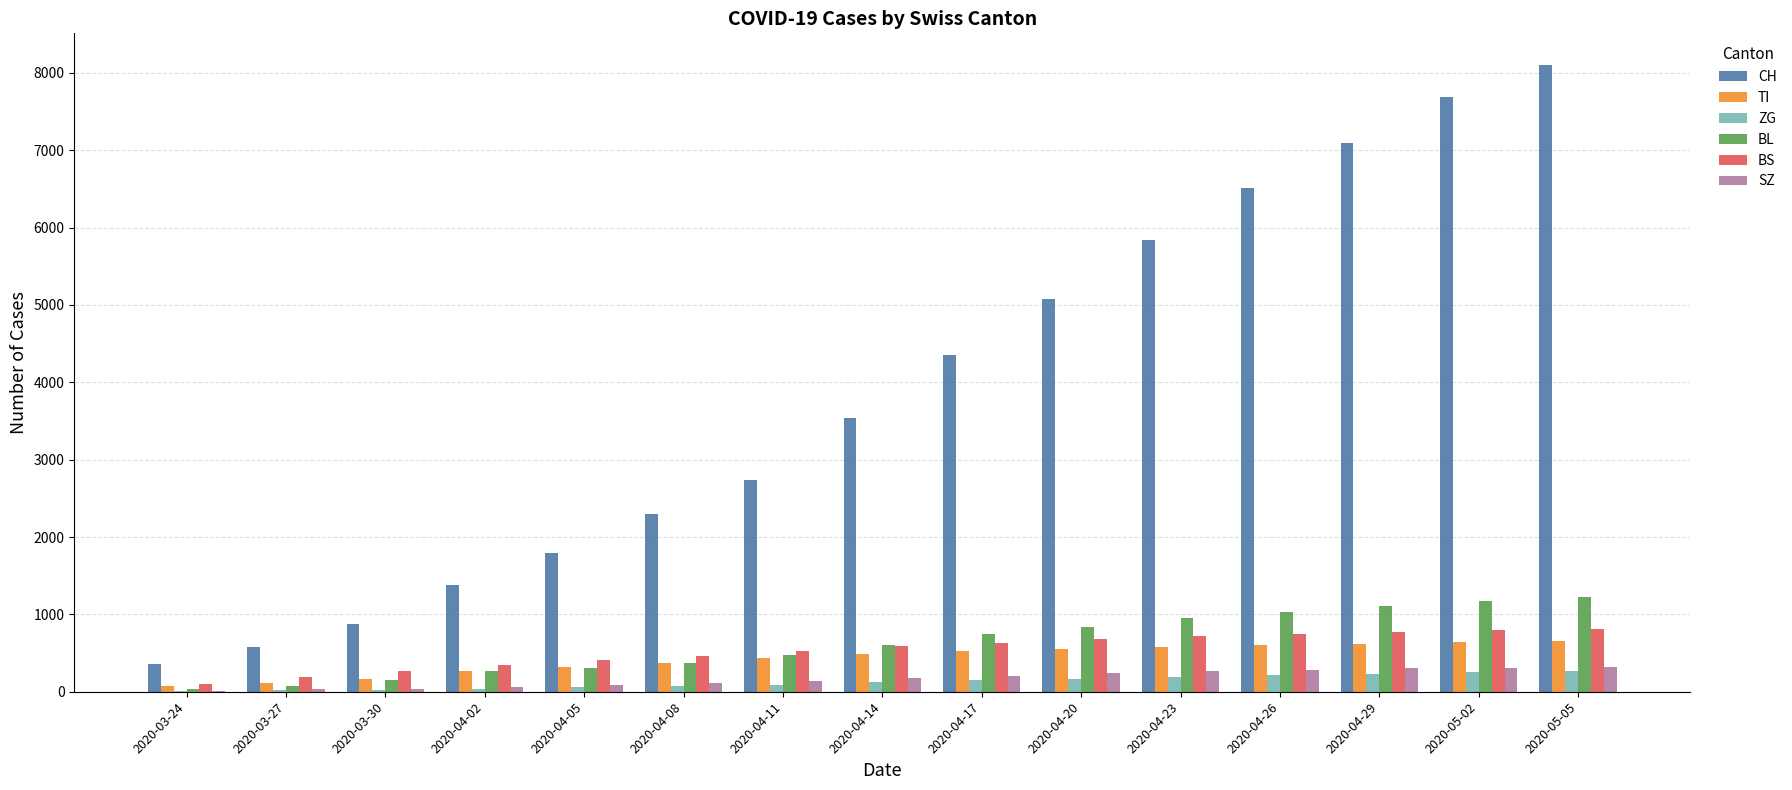

How many groups of bars are there?

15